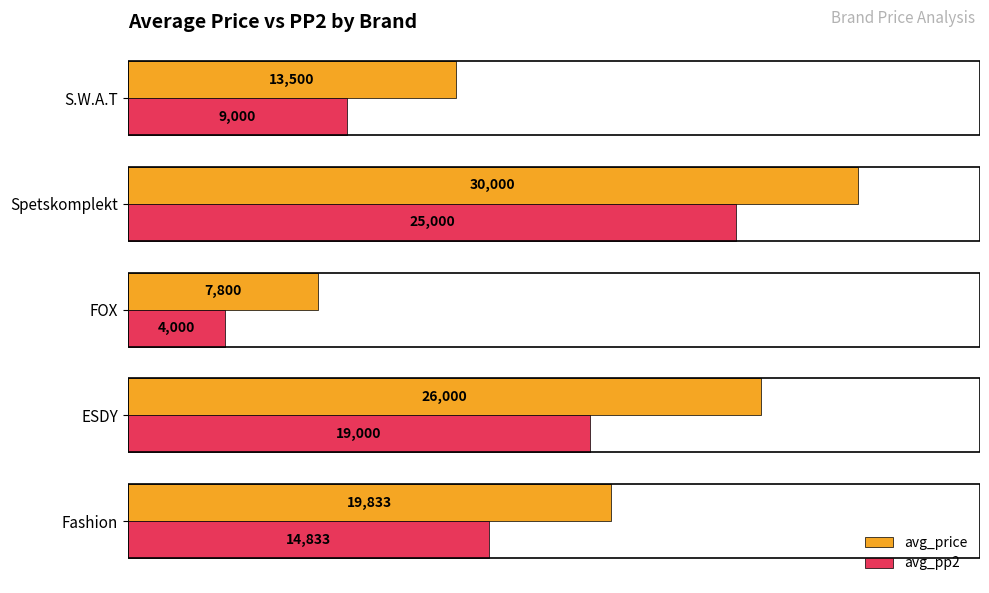

The value of avg_price at S.W.A.T is 4610. True or false?

False